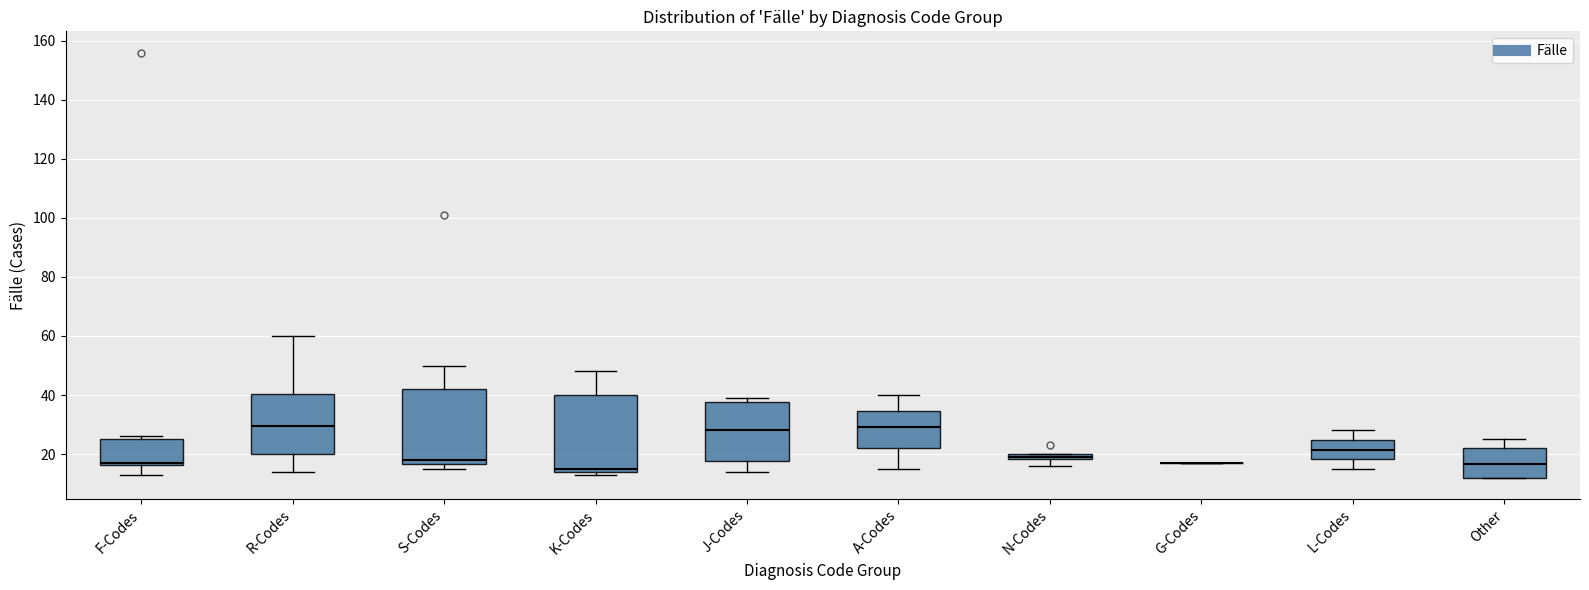

Where is the upper edge of the box for K-Codes on the y-axis? The values are not printed on the chart, so give them approximately, as read against the axis.

40